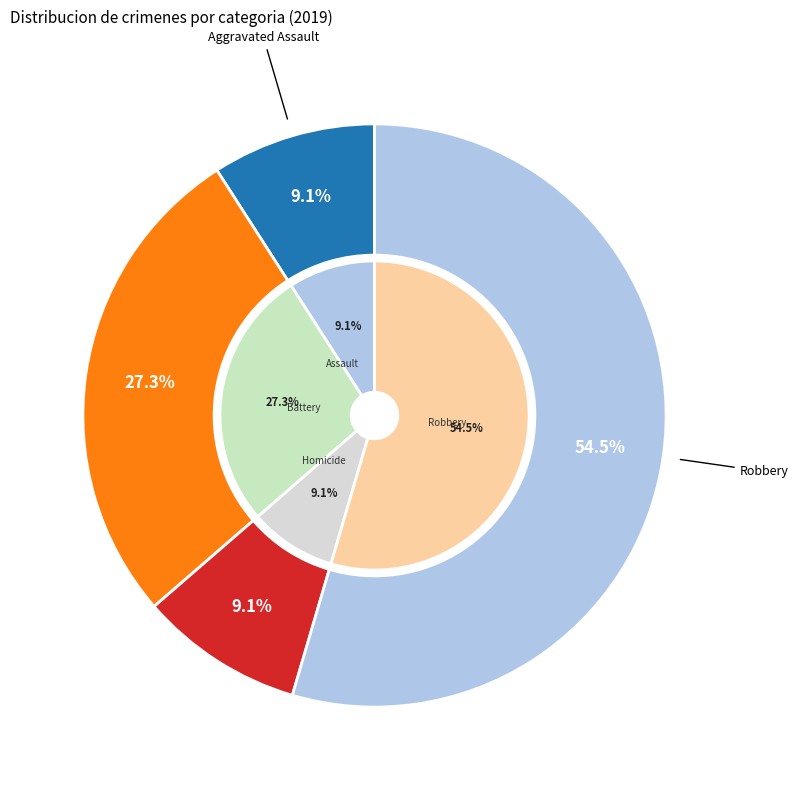

How many segments does this pie chart have?

5